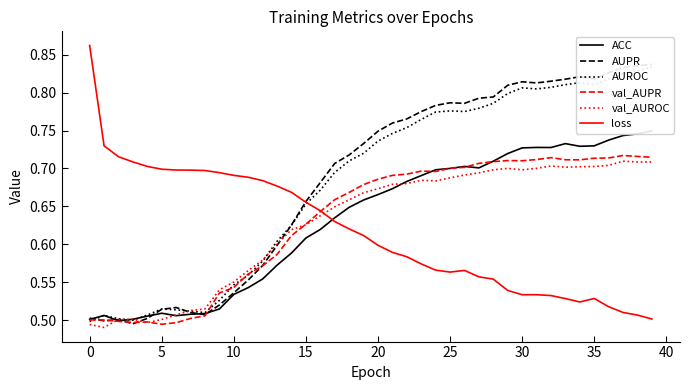

Is it true that loss equals 0.3 at 20?

False